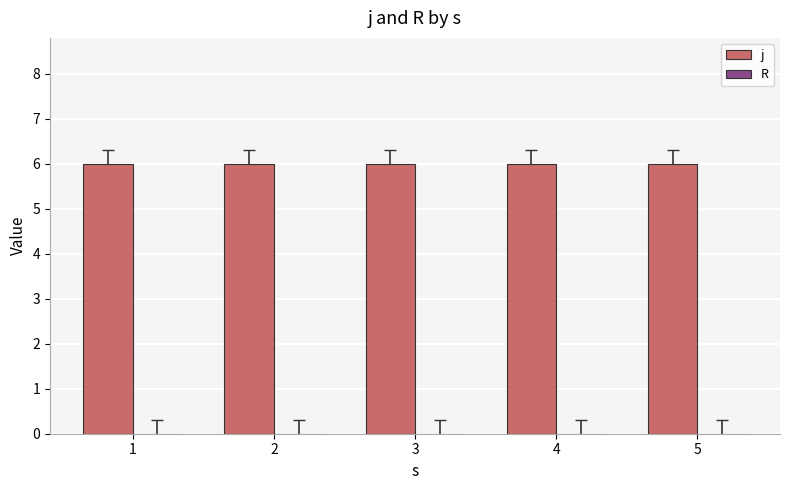

How many distinct data groups are displayed?

2